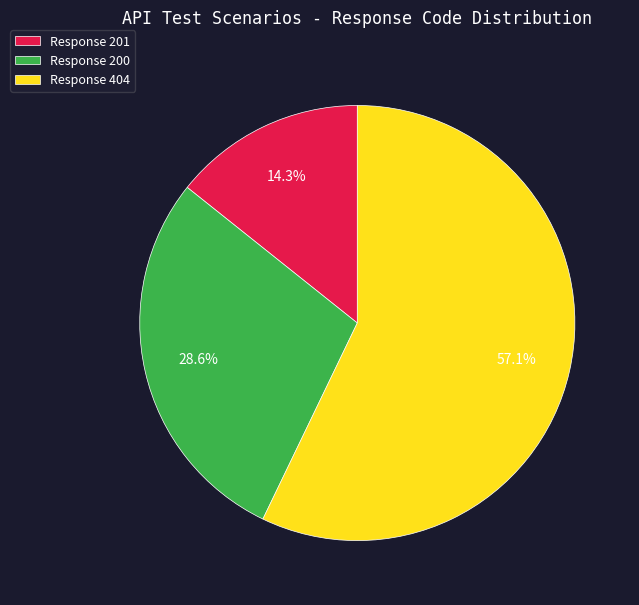

Between Response 201 and Response 200, which is larger?

Response 200